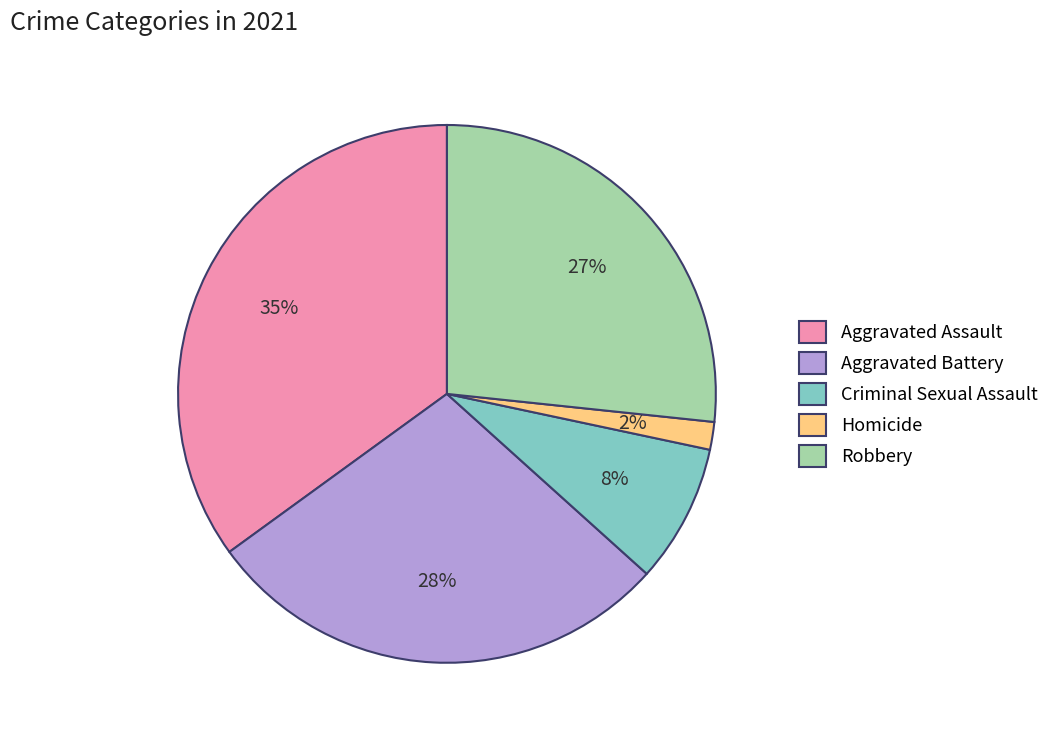

To the nearest percent, what is the combined percentage of Aggravated Assault and Aggravated Battery?

63%